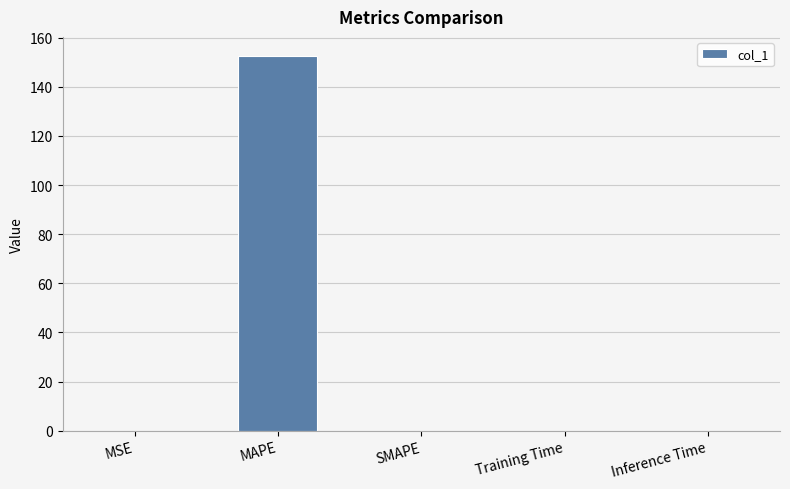

What value does the data have at MAPE?

152.7